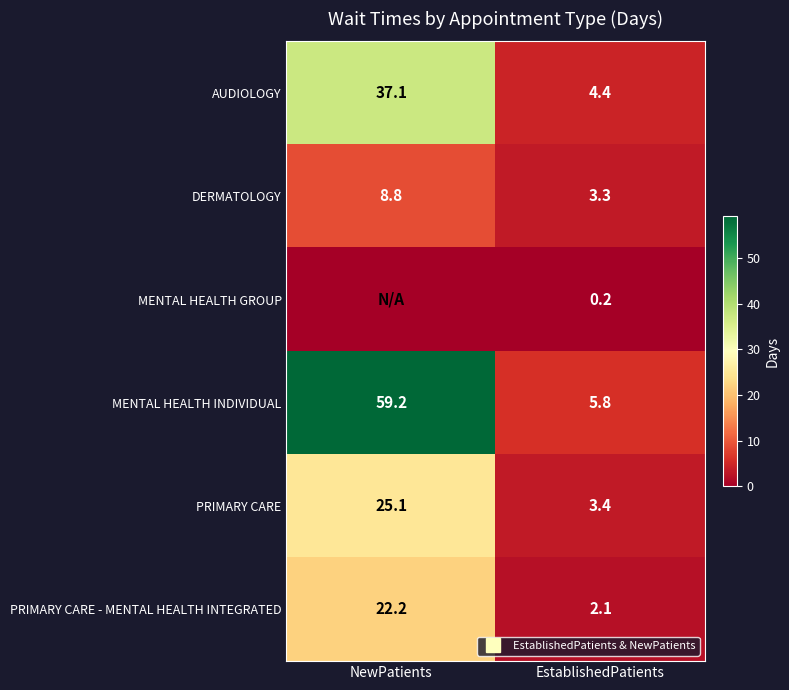

Which category has the highest value in the DERMATOLOGY series?

NewPatients